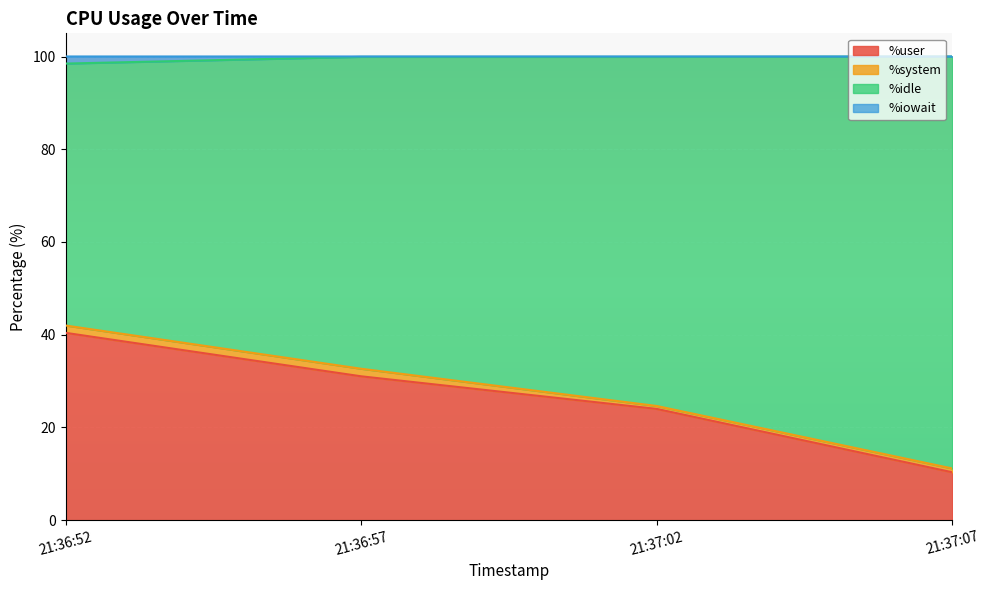

What is the spread (max minus min) of values at 21:36:57?

68.9